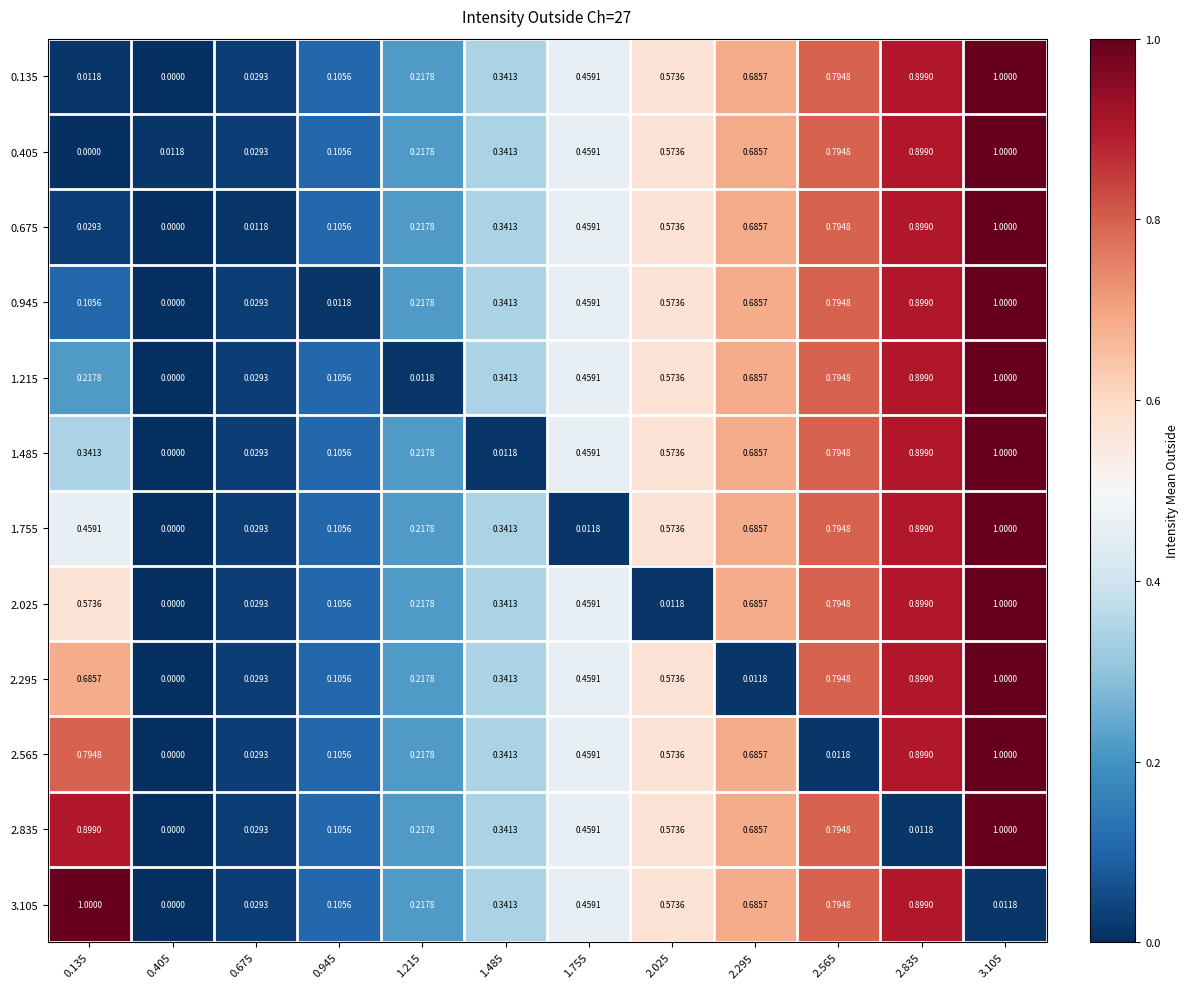

Is the value of 0.135 at 0.945 greater than the value of 1.215 at 2.835?

No